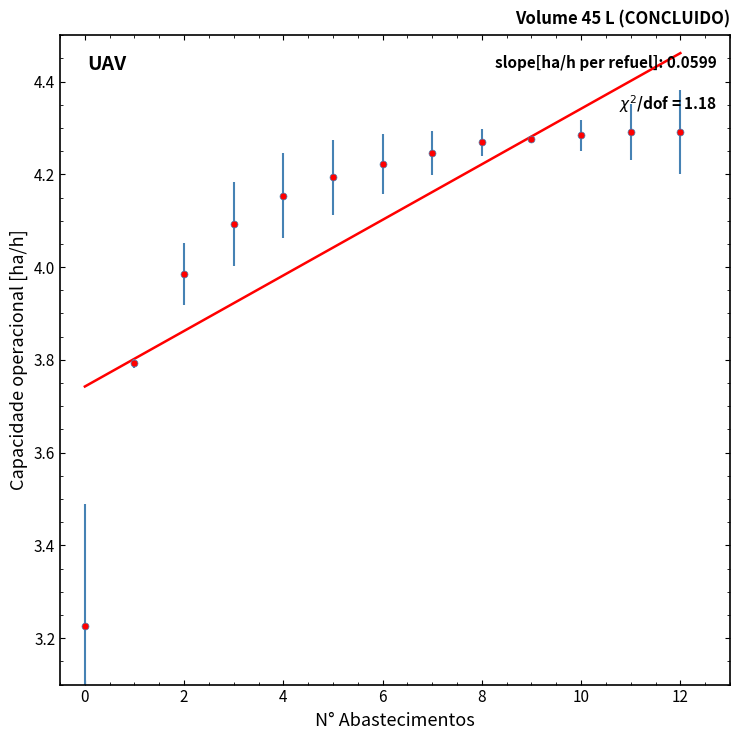

What is the range of Y values (max minus min)?

1.1